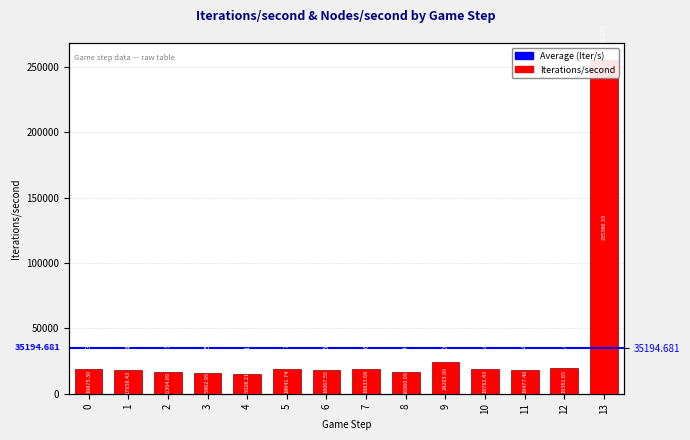

Rank the categories by value from lowest to highest.

4, 3, 2, 8, 1, 6, 11, 5, 10, 7, 0, 12, 9, 13